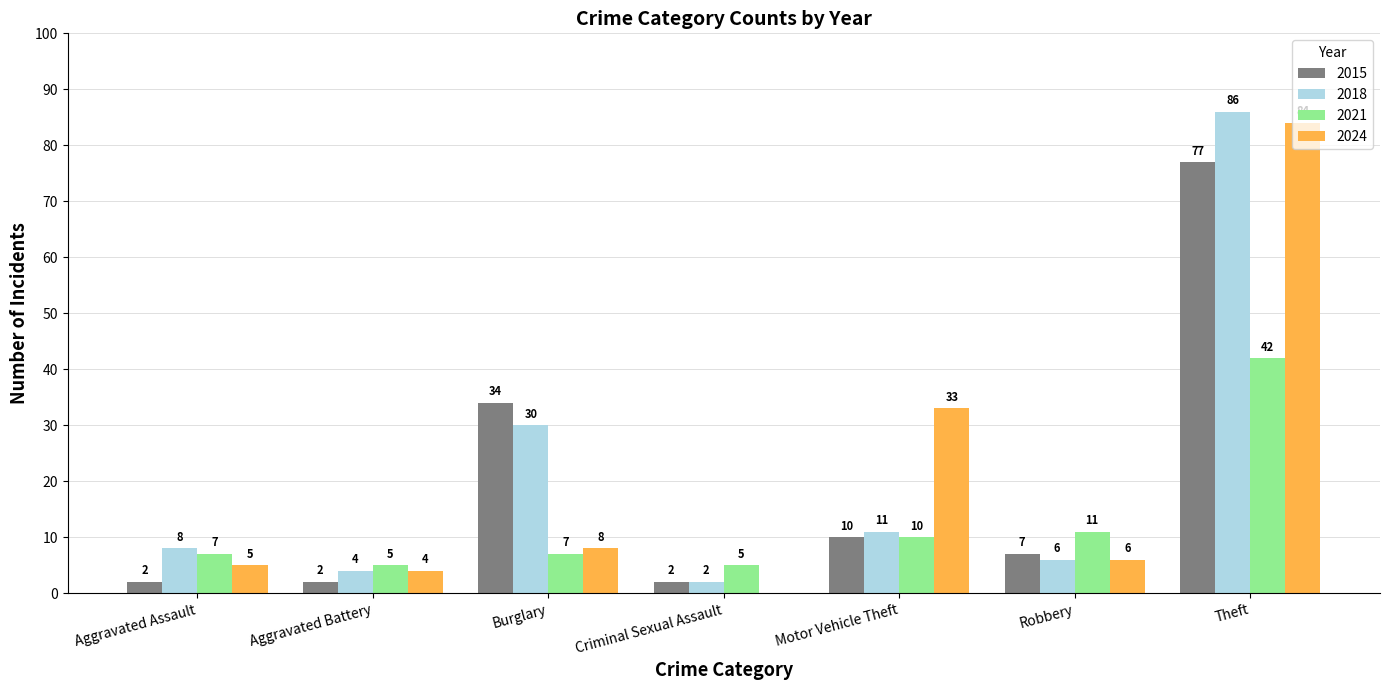

Reading left to right, list all the values displayed in this chart.

2015: Aggravated Assault=2	Aggravated Battery=2	Burglary=34	Criminal Sexual Assault=2	Motor Vehicle Theft=10	Robbery=7	Theft=77
2018: Aggravated Assault=8	Aggravated Battery=4	Burglary=30	Criminal Sexual Assault=2	Motor Vehicle Theft=11	Robbery=6	Theft=86
2021: Aggravated Assault=7	Aggravated Battery=5	Burglary=7	Criminal Sexual Assault=5	Motor Vehicle Theft=10	Robbery=11	Theft=42
2024: Aggravated Assault=5	Aggravated Battery=4	Burglary=8	Criminal Sexual Assault=0	Motor Vehicle Theft=33	Robbery=6	Theft=84